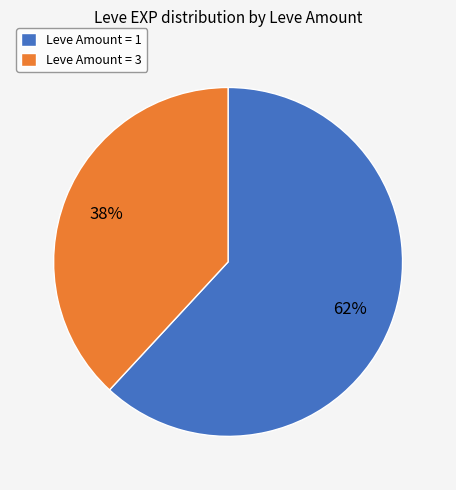

Is Leve Amount = 3 the majority of the pie?

No